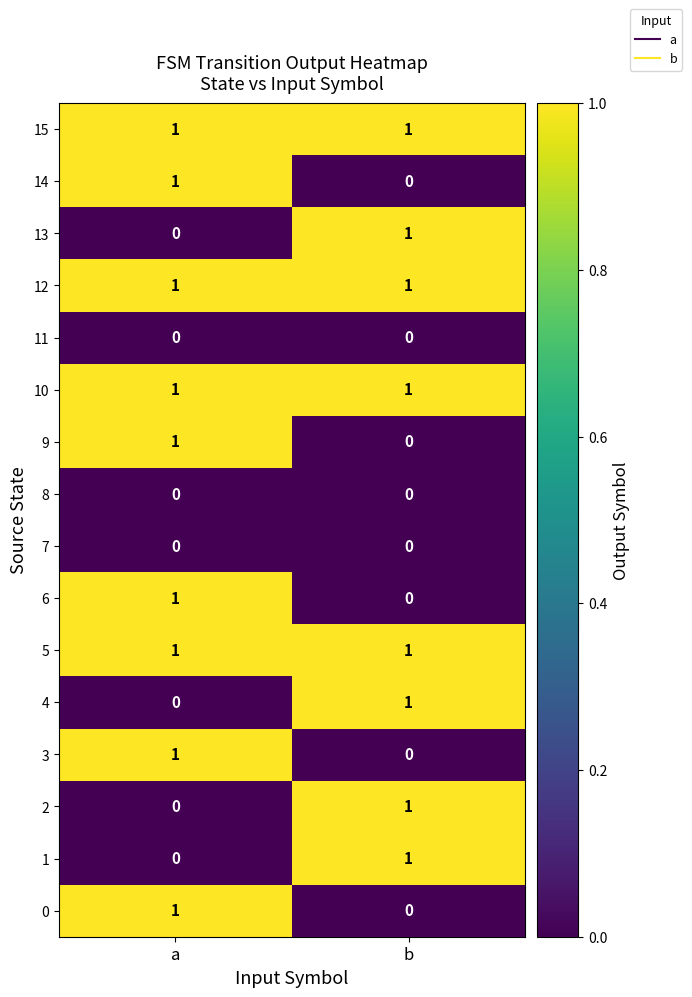

List the labels in order of 6 value, smallest first.

b, a